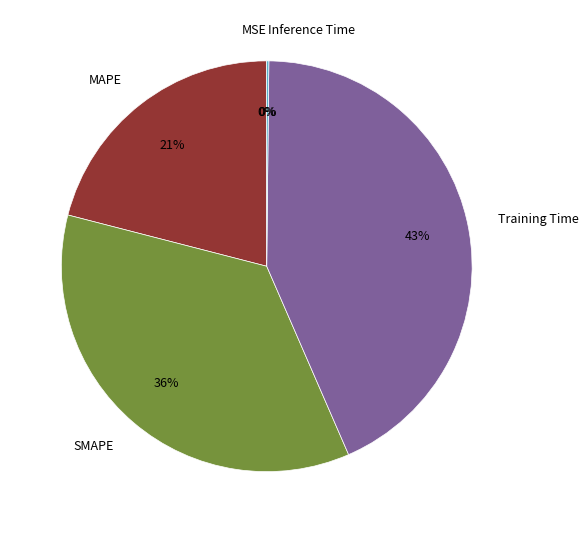

To the nearest percent, what is the average slice percentage?

20%